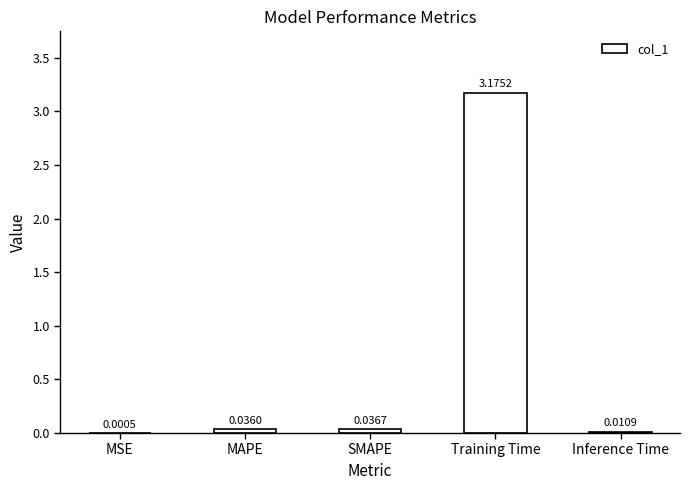

Between Training Time and MSE, which is larger?

Training Time